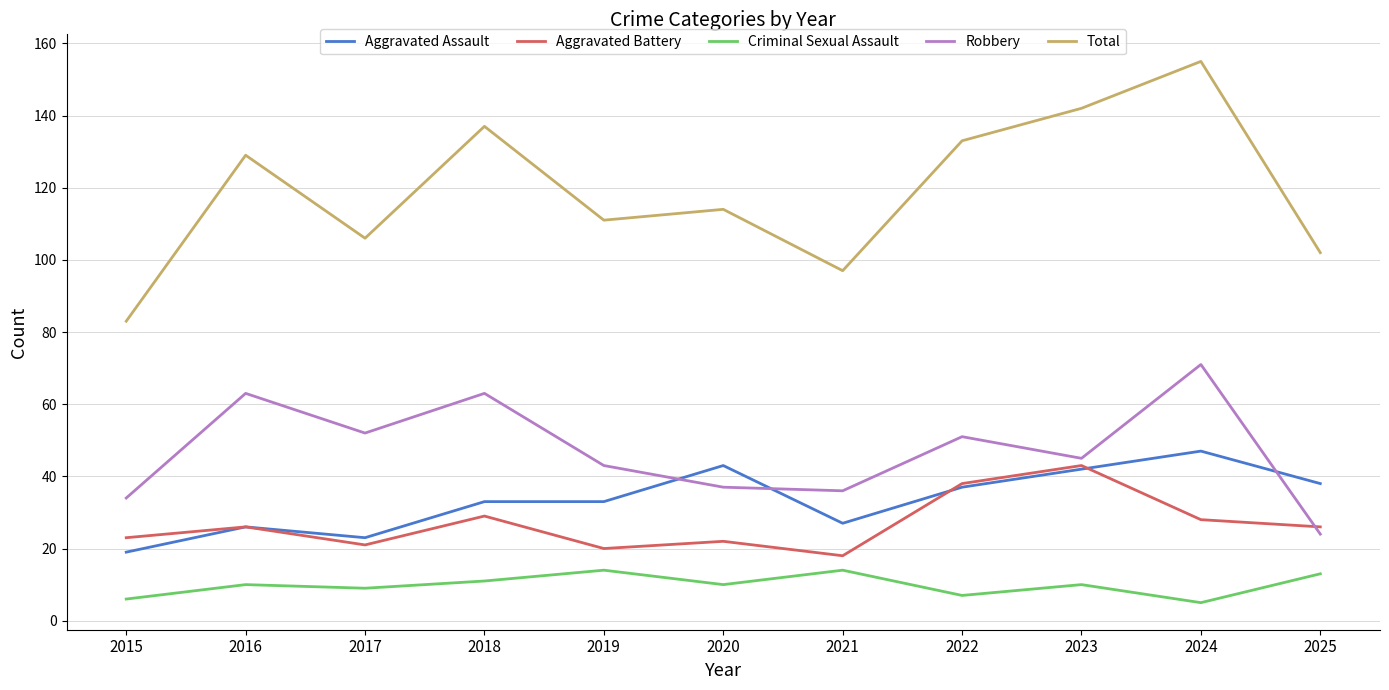

At which label does Aggravated Assault reach its peak?

2024